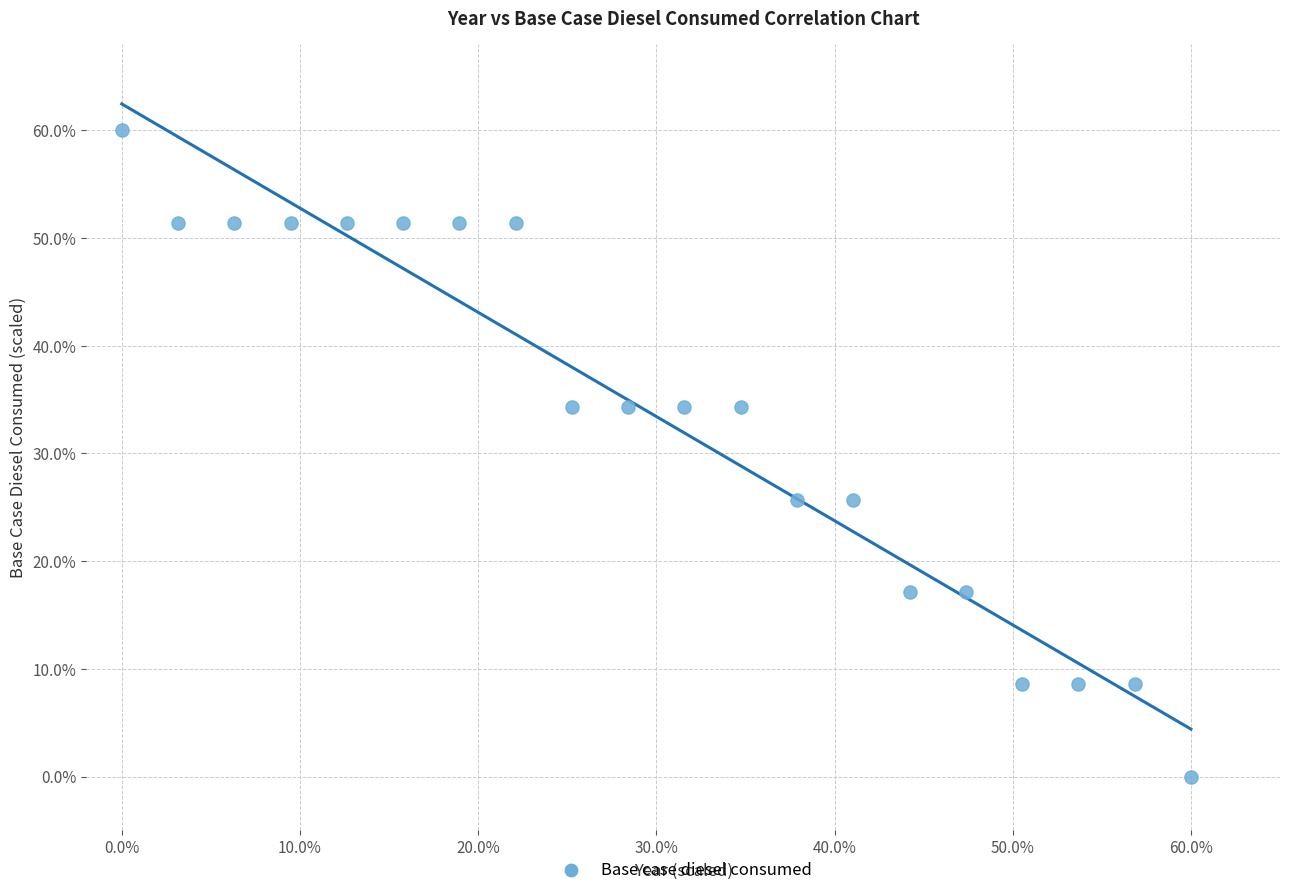

What is the range of Y values (max minus min)?

60.0